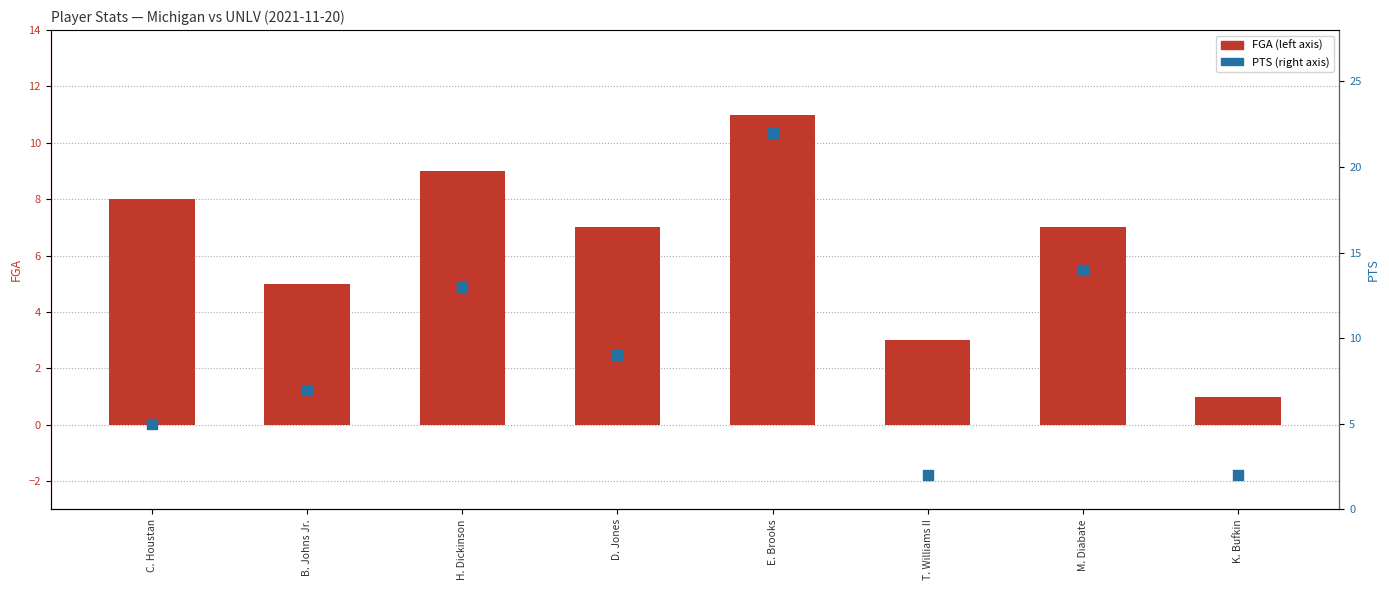

What are all the series names shown in the legend?

FGA (left axis), PTS (right axis)